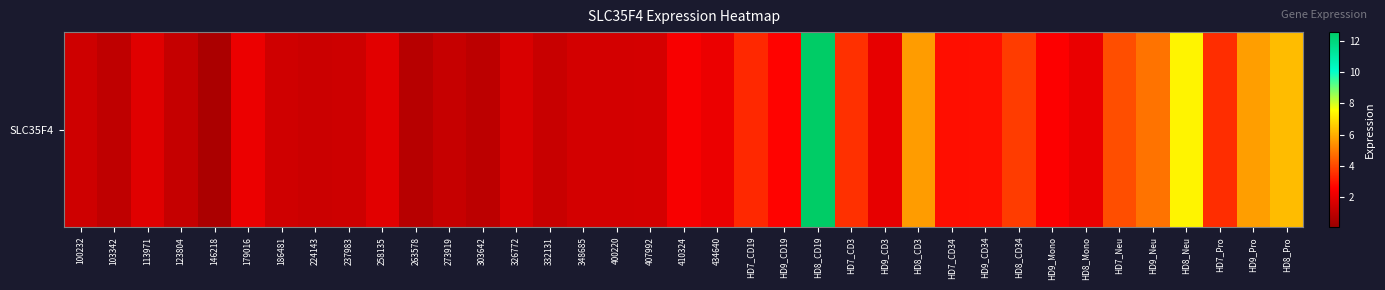

List the labels in order of value, smallest first.

146218, 263578, 303642, 103342, 123804, 273919, 332131, 224143, 237983, 100232, 186481, 348685, 400220, 407992, 326772, 113971, 258135, HD9_CD3, HD8_Mono, 179016, 434640, 410324, HD9_Mono, HD9_CD19, HD7_CD34, HD9_CD34, HD7_CD19, HD7_Pro, HD7_CD3, HD8_CD34, HD7_Neu, HD9_Neu, HD8_CD3, HD9_Pro, HD8_Pro, HD8_Neu, HD8_CD19